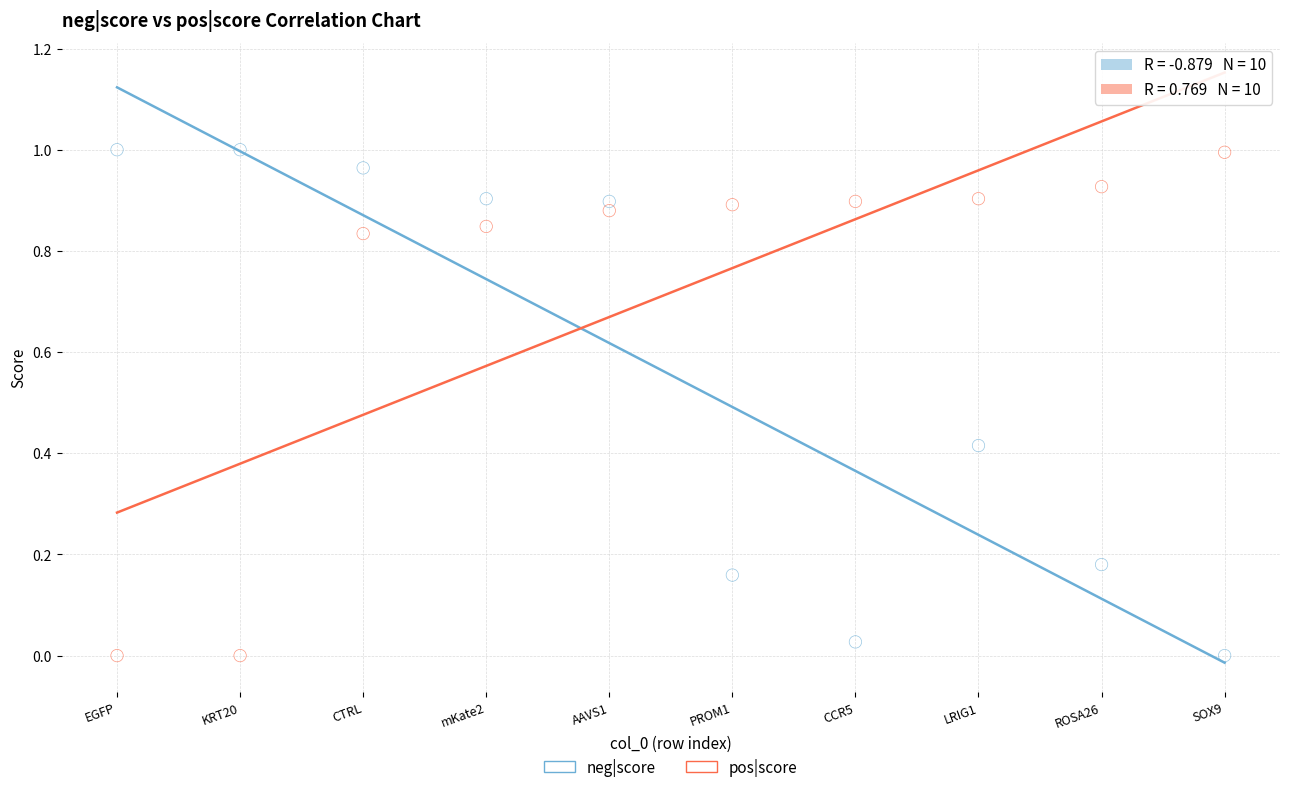

How many points are shown in the scatter plot?

20